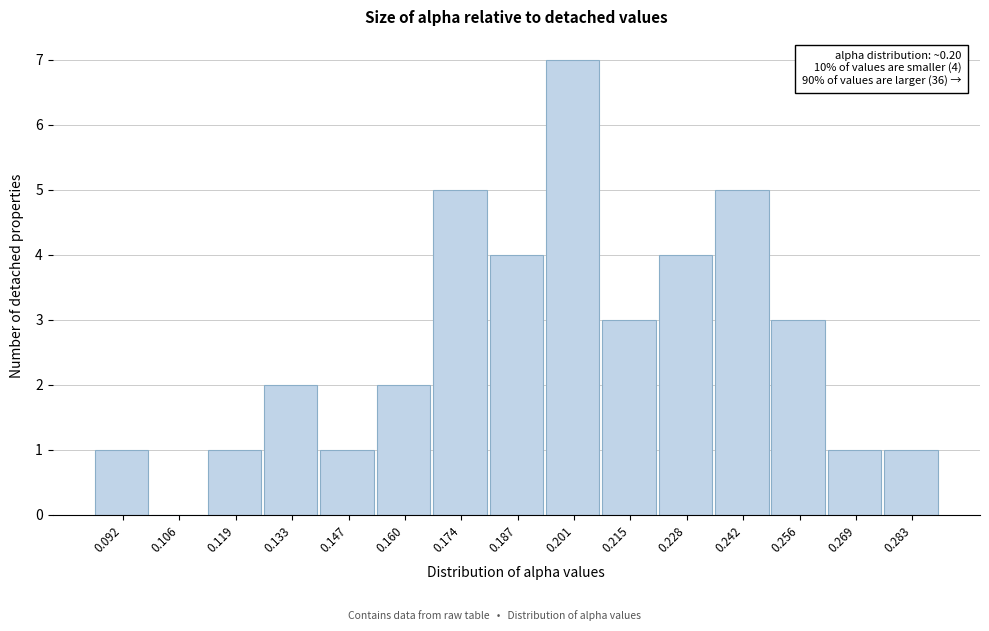

Which range on the x-axis has the tallest bar?

0.194 to 0.208